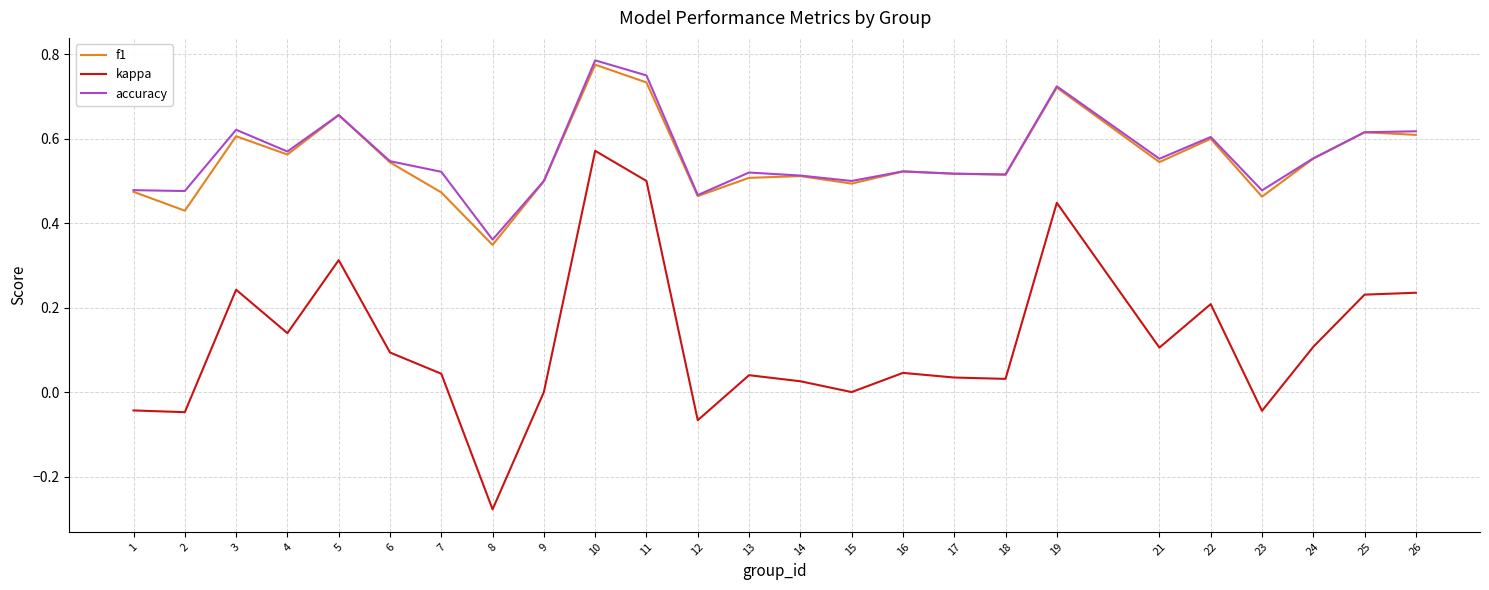

True or false: accuracy has a value of 0.6 at 25.

True